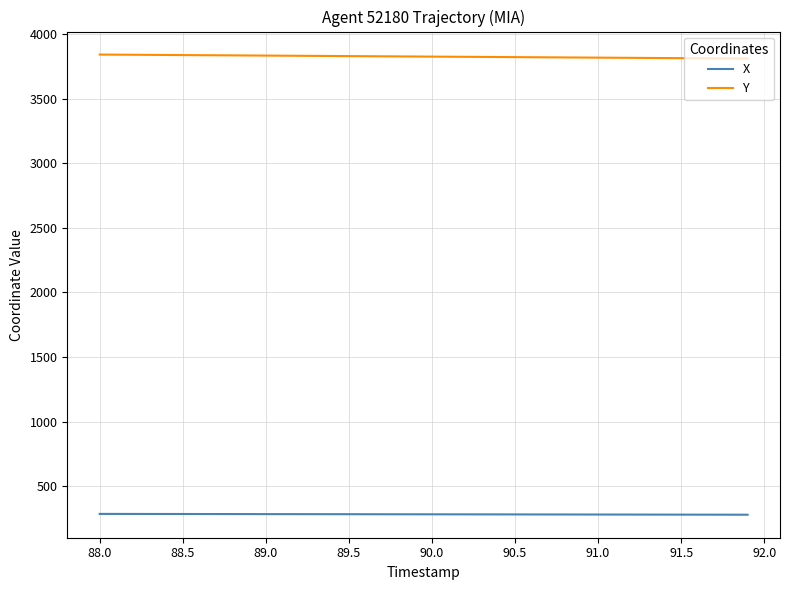

List the series in order of their peak value, highest first.

Y, X